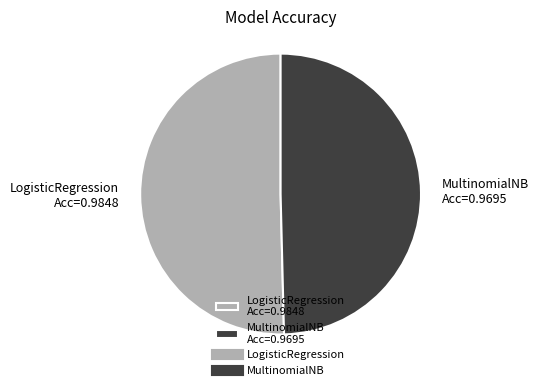

Does any single category account for the majority?

Yes